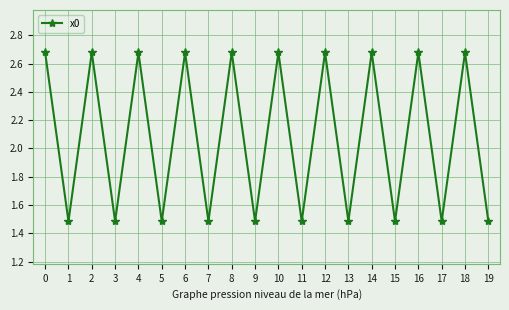

What is the difference between the values at 17 and 8?

1.2